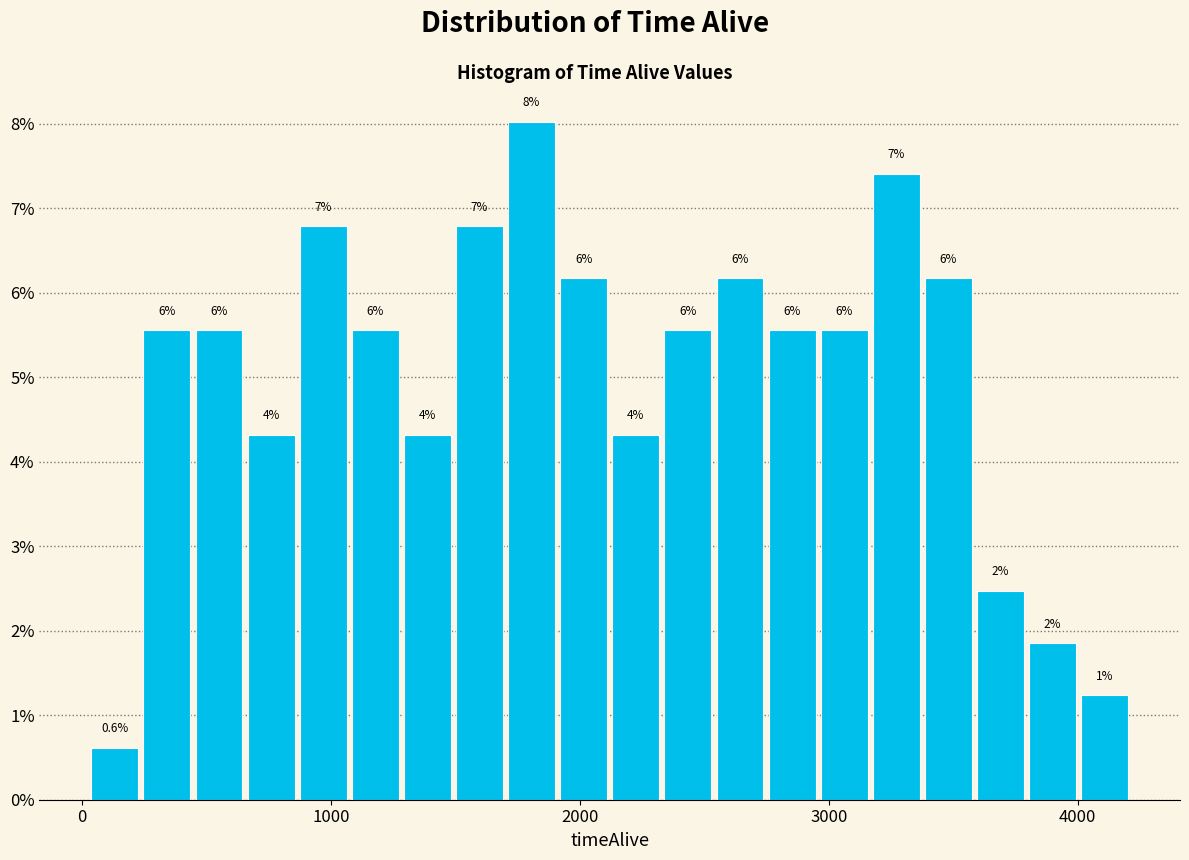

Read against the x-axis, roughly where is the centre of the tallest bar?

1800